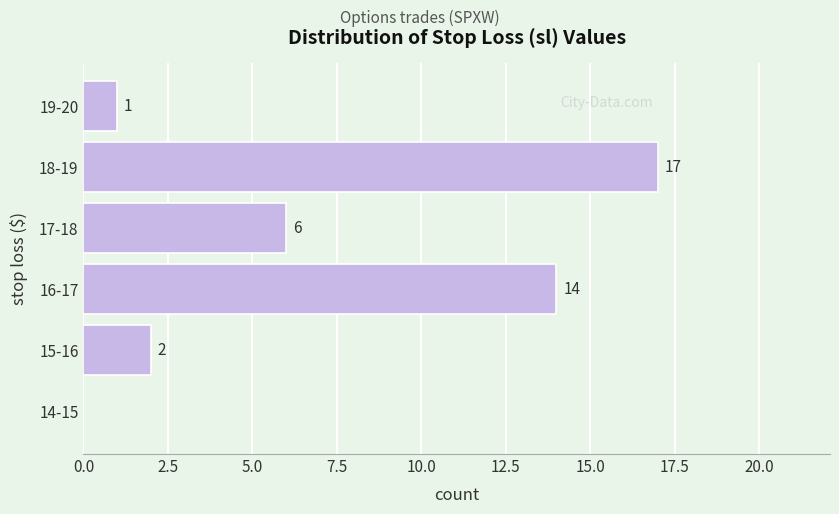

Reading bottom to top, extract all data points from this chart.

14-15=0	15-16=2	16-17=14	17-18=6	18-19=17	19-20=1